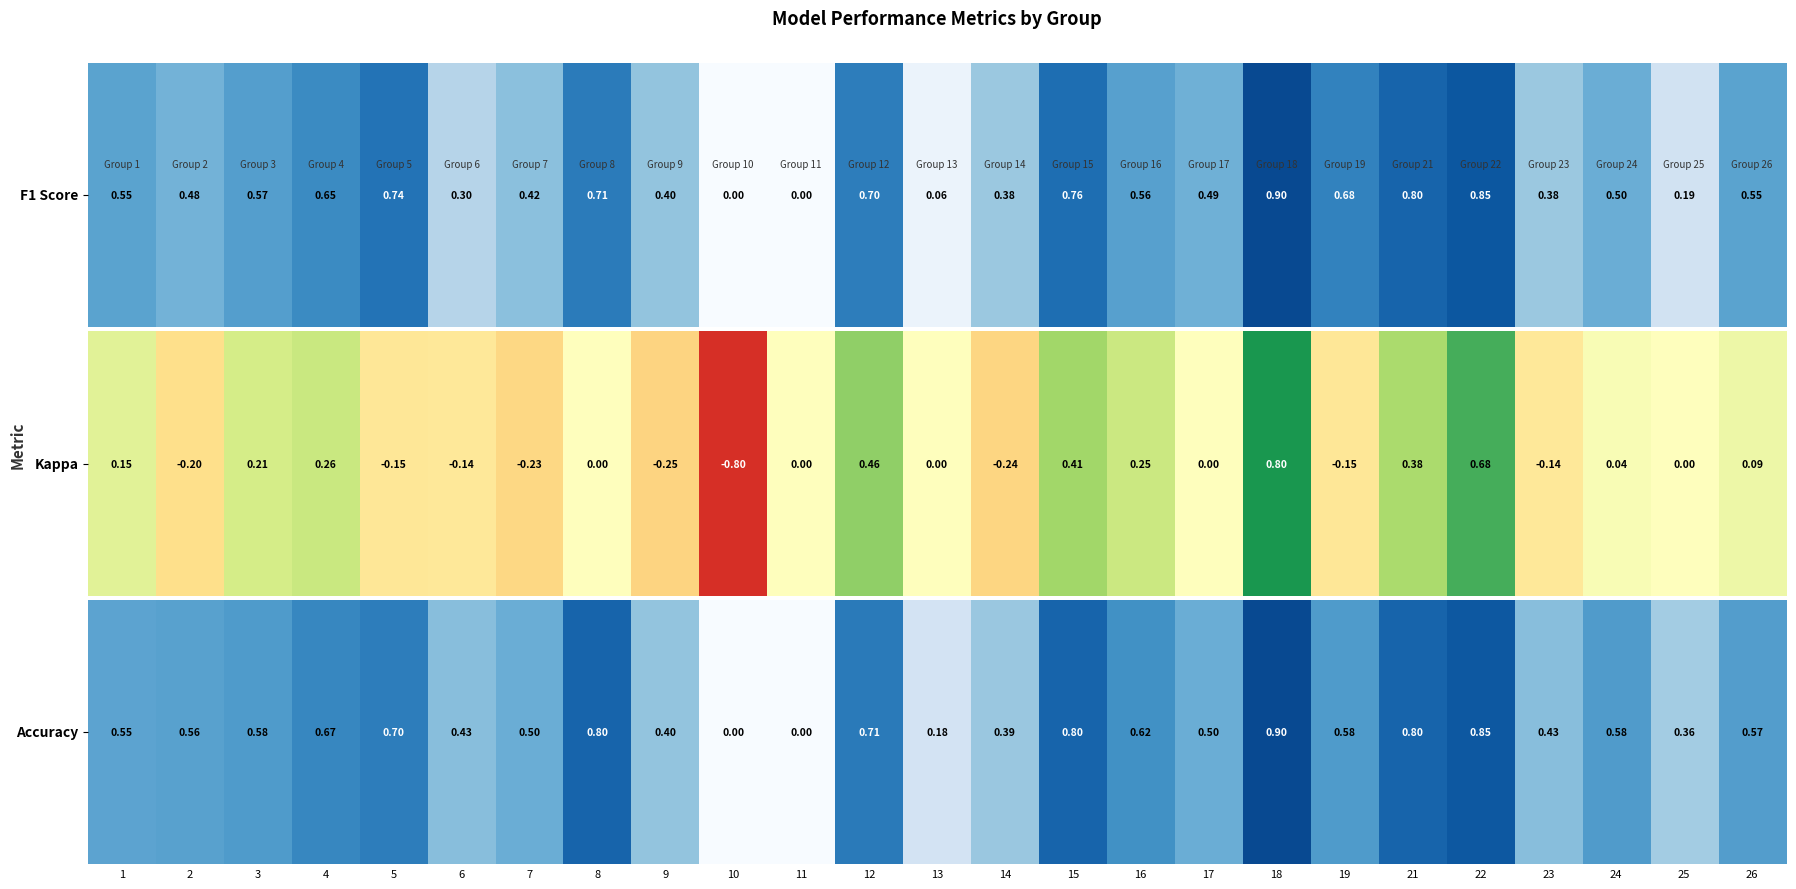

What is the sum of the values at 22 and 7?

1.3